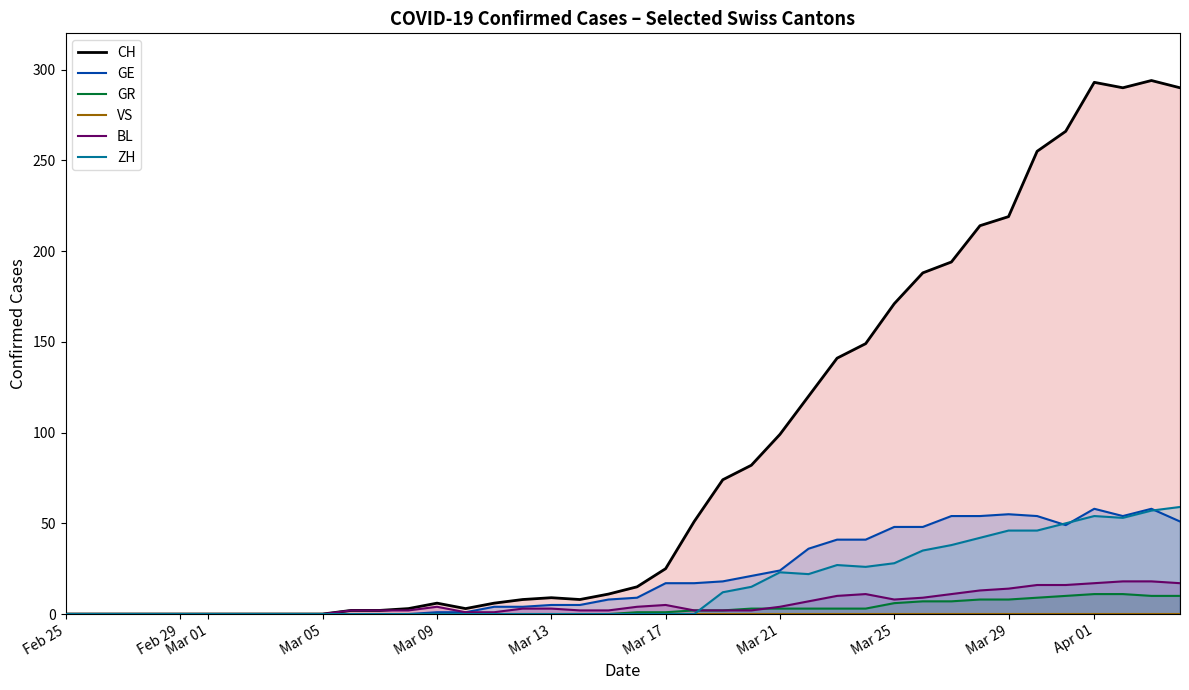

True or false: CH and VS cross at least once.

False